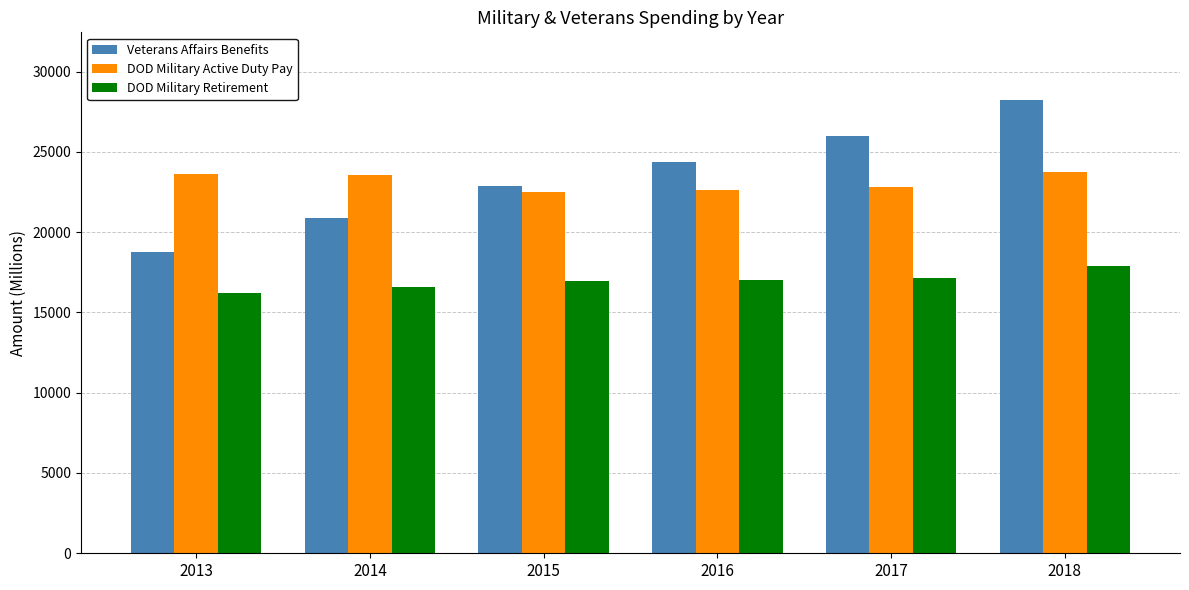

What is the sum of all DOD Military Retirement values?

101823